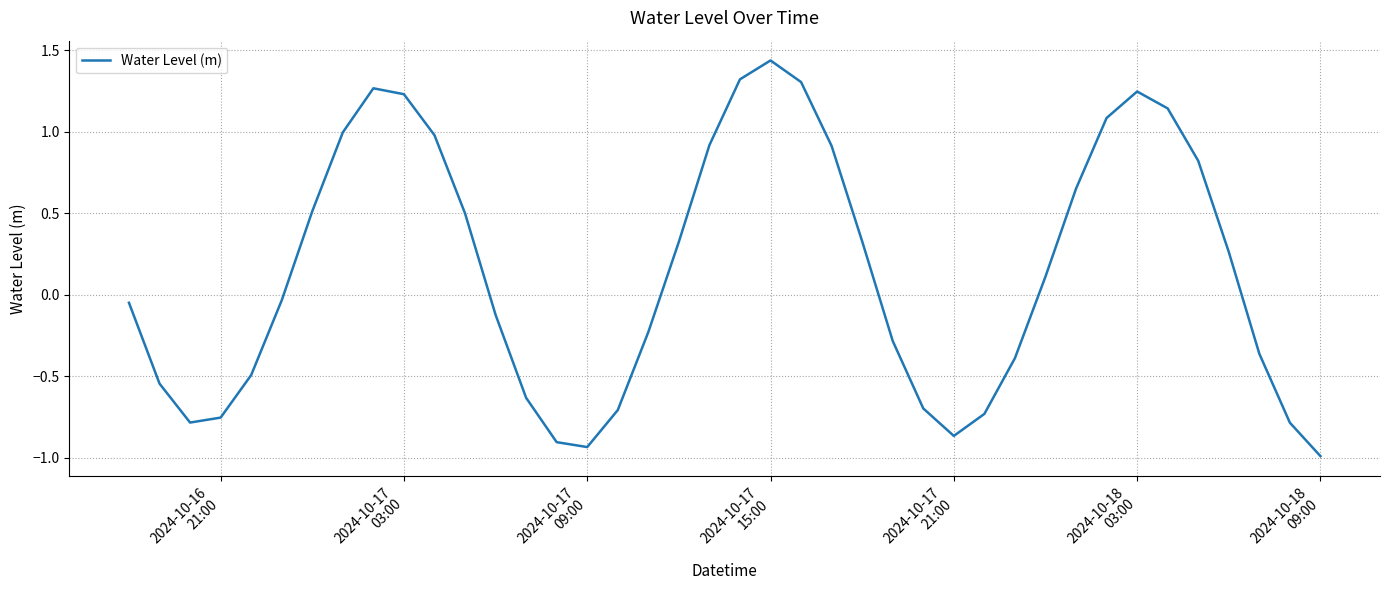

What is the average value?

0.2